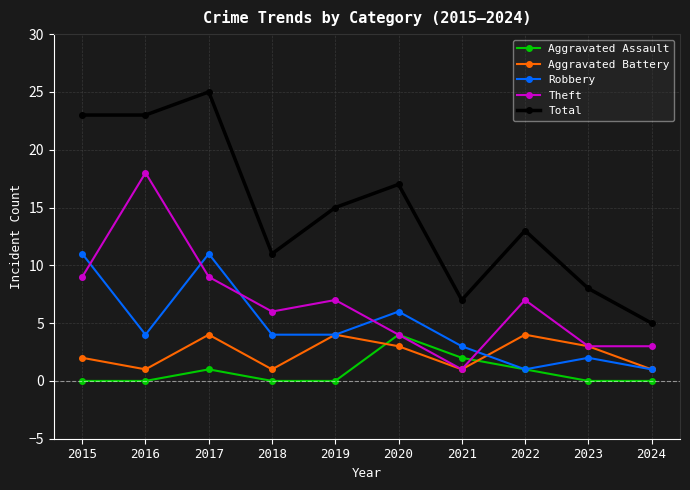

Is the value of Aggravated Battery at 2020 greater than the value of Aggravated Assault at 2016?

Yes